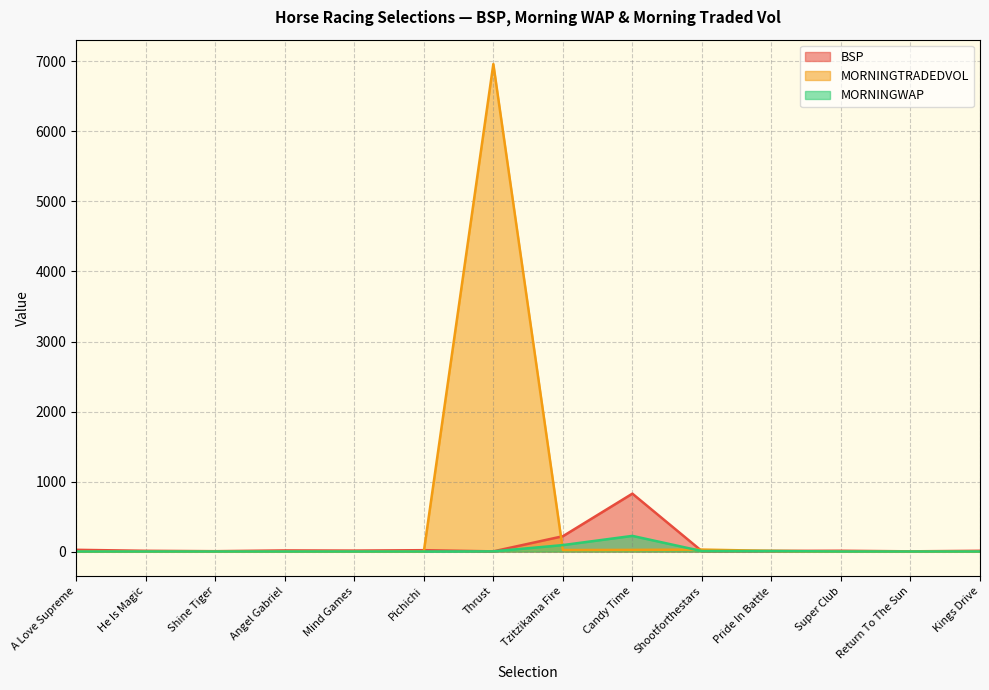

What is the label of the 2nd point from the left?

He Is Magic